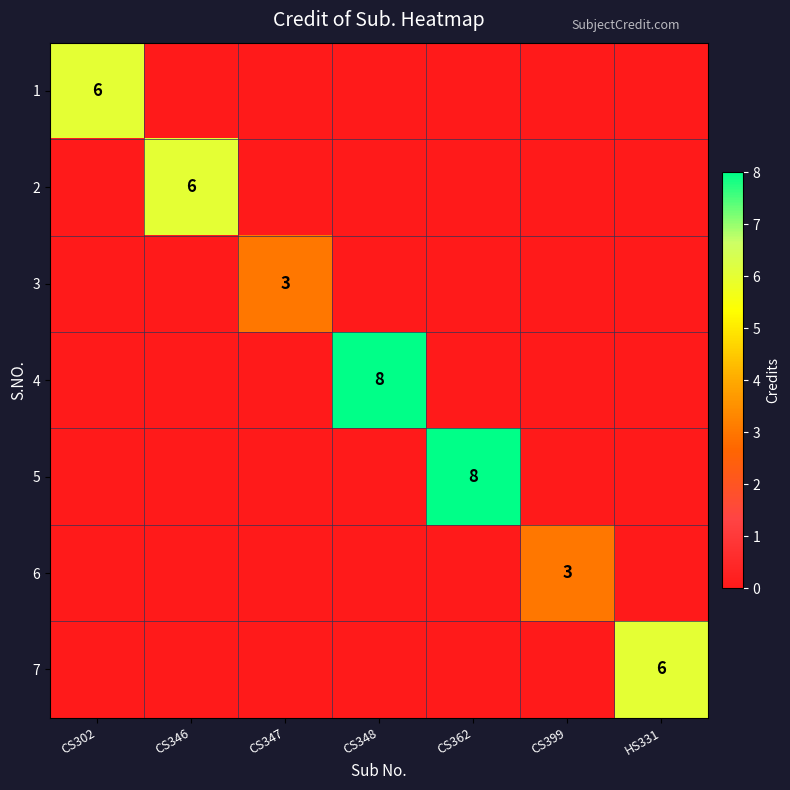

Is it true that 7 equals 4 at HS331?

False